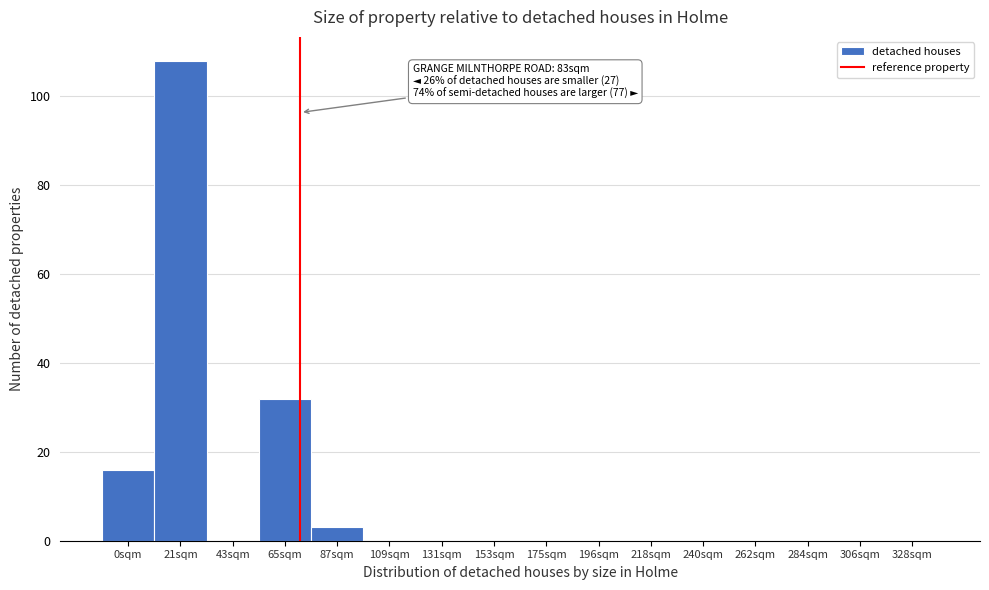

Reading right to left, list all the values displayed in this chart.

328sqm=0	306sqm=0	284sqm=0	262sqm=0	240sqm=0	218sqm=0	196sqm=0	175sqm=0	153sqm=0	131sqm=0	109sqm=0	87sqm=3	65sqm=32	43sqm=0	21sqm=108	0sqm=16